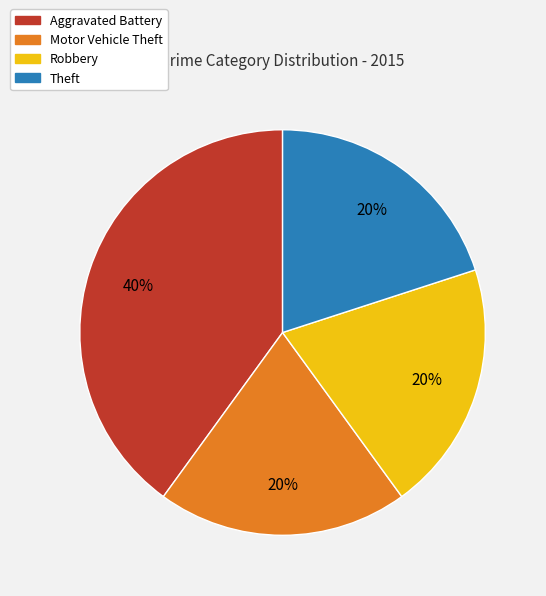

True or false: Aggravated Battery accounts for 34% of the total.

False